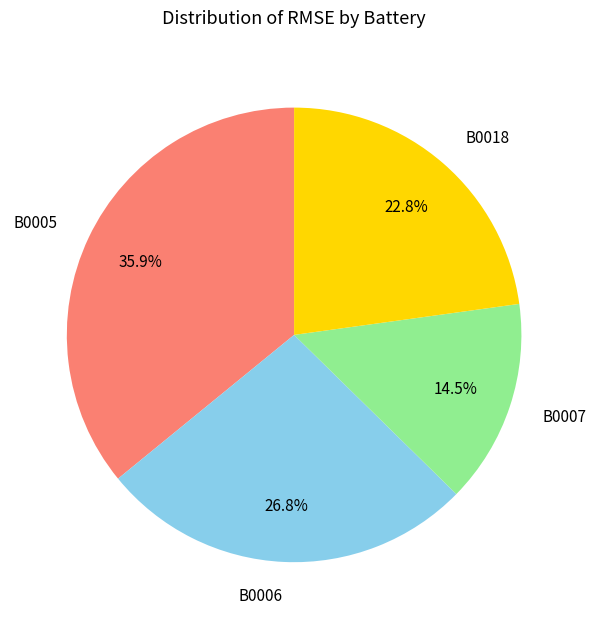

Which slice is the largest?

B0005